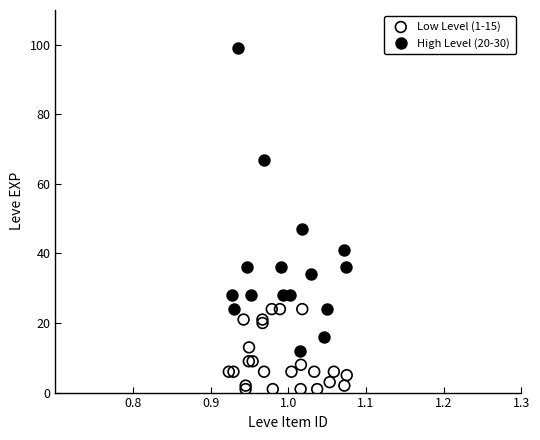

Which series has the widest spread of Y values?

High Level (20-30)